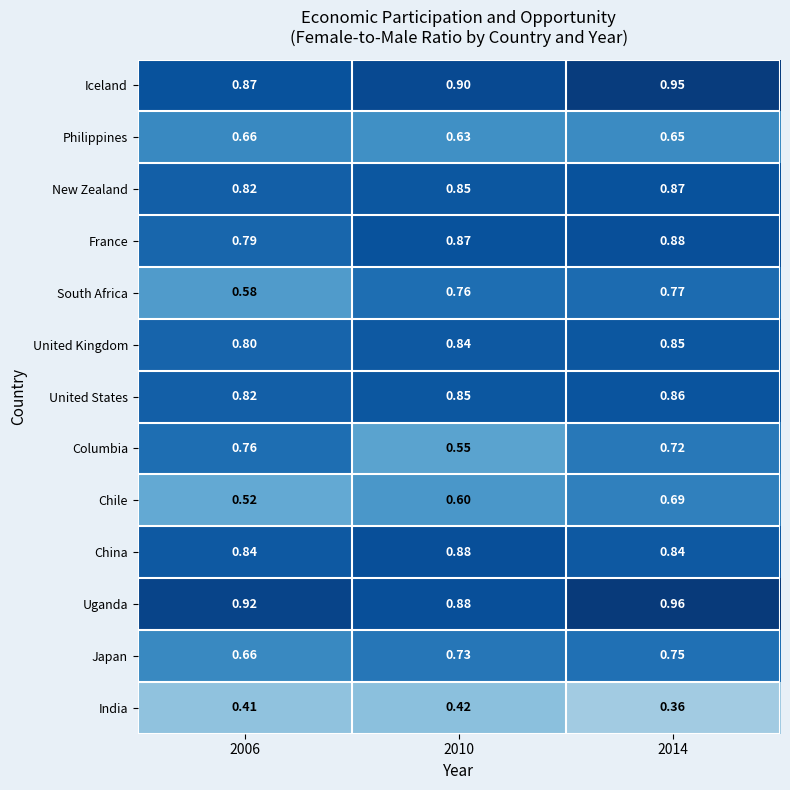

Which series has the largest total across all categories?

Uganda